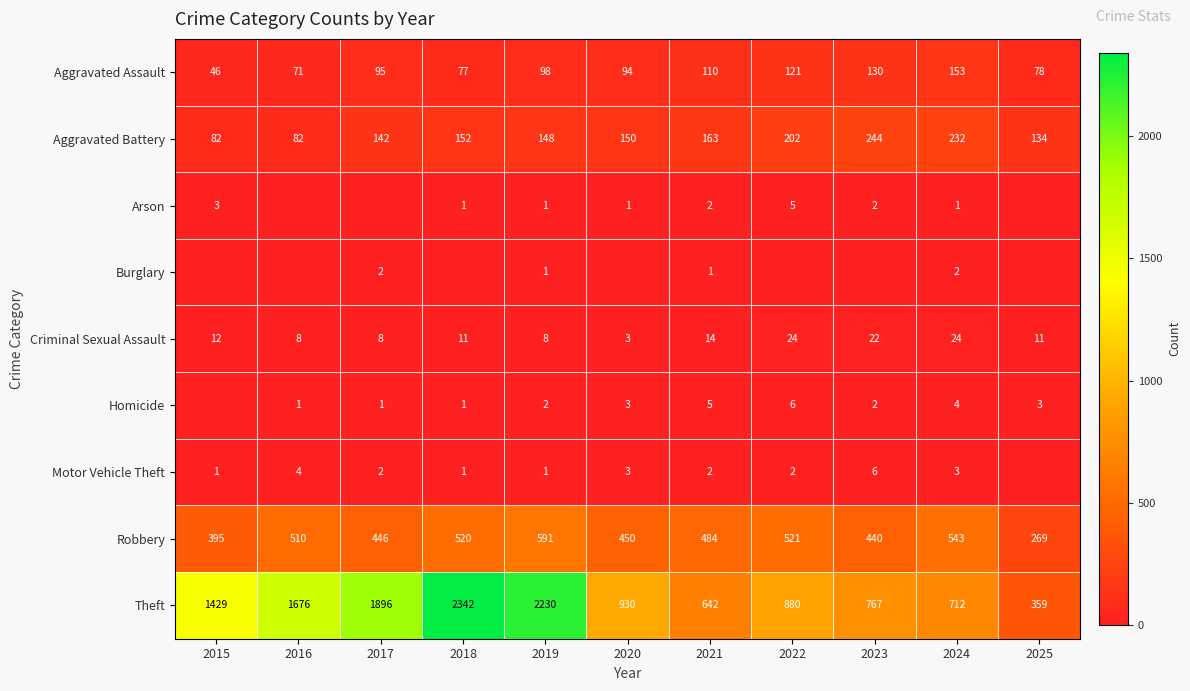

The value of Arson at 2019 is 2. True or false?

False